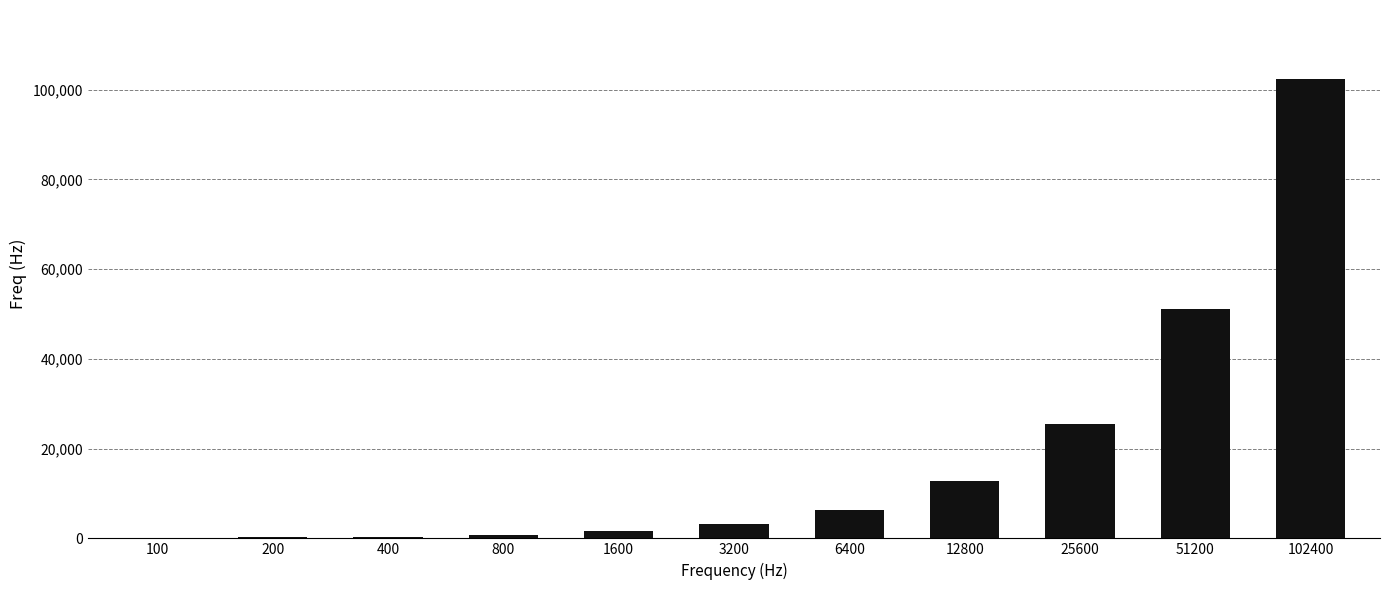

Are the bars horizontal?

No